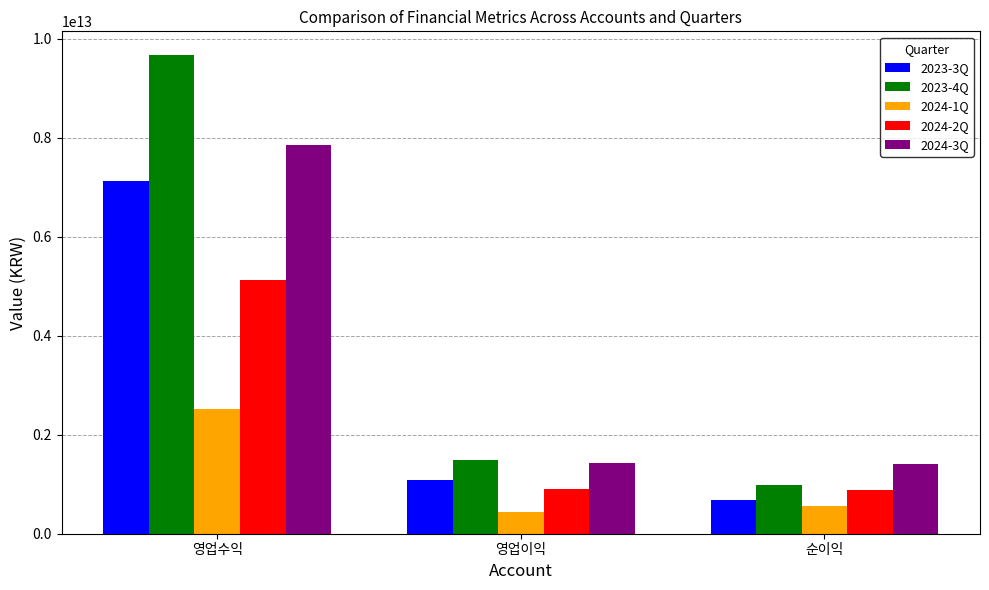

What is the difference between the maximum and minimum values in the 2024-3Q series?

6434160880880